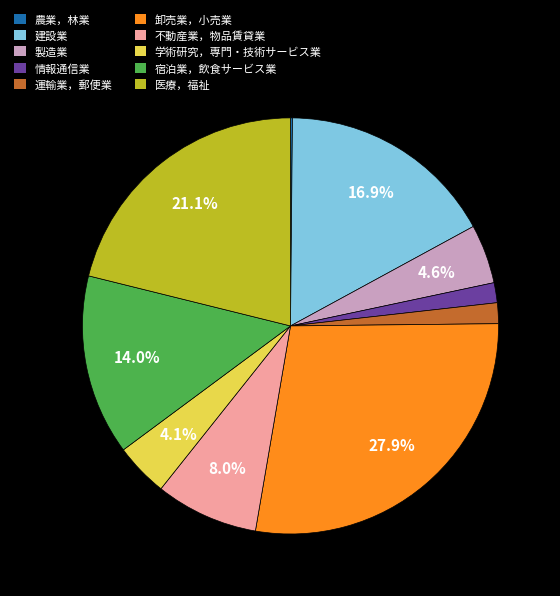

Approximately how many times larger is the value at 卸売業，小売業 compared to 宿泊業，飲食サービス業?

2.0